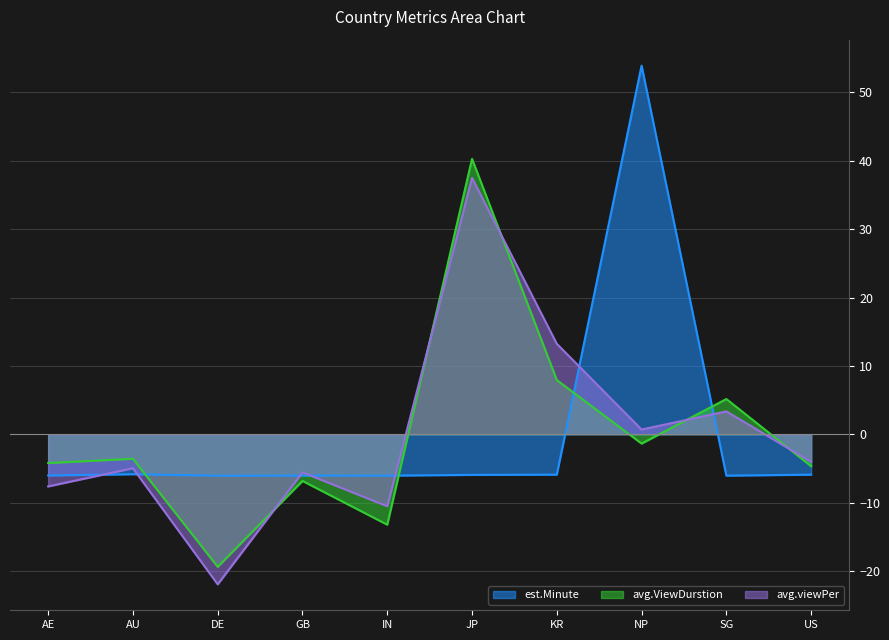

Is it true that est.Minute equals -6.1 at GB?

True